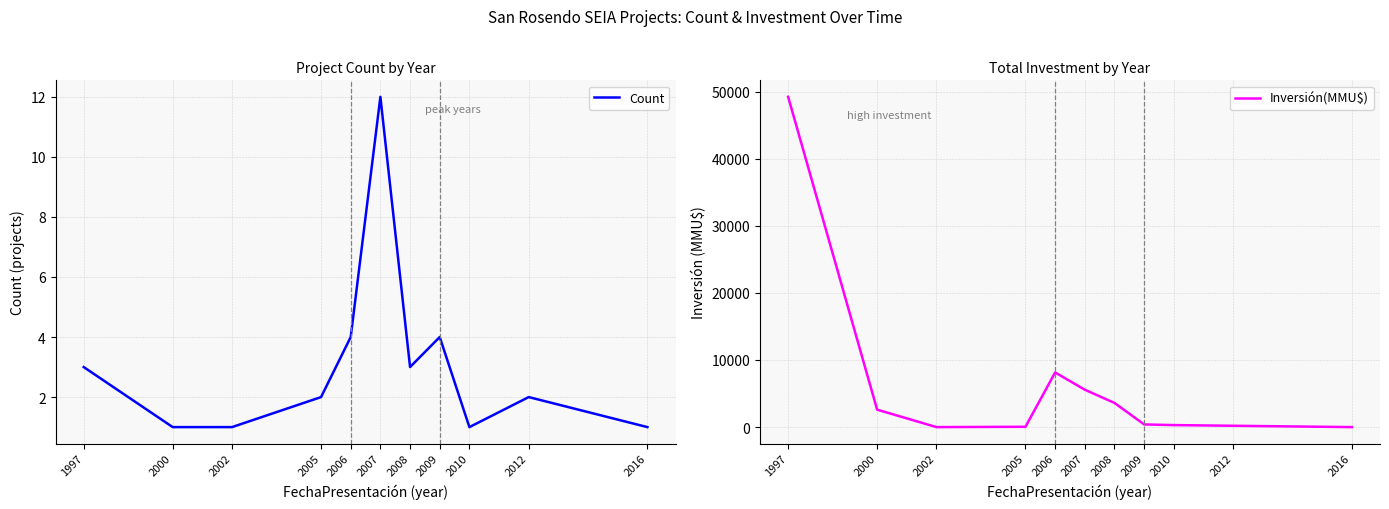

Is it true that Count equals 2 at 2006?

False